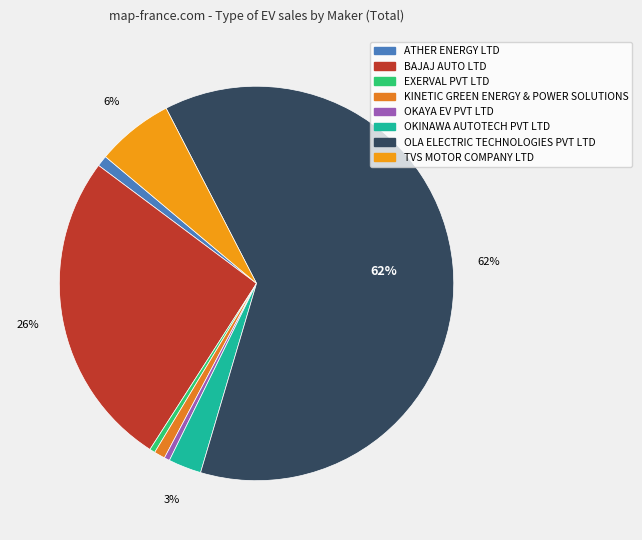

Which slice is the smallest?

EXERVAL PVT LTD